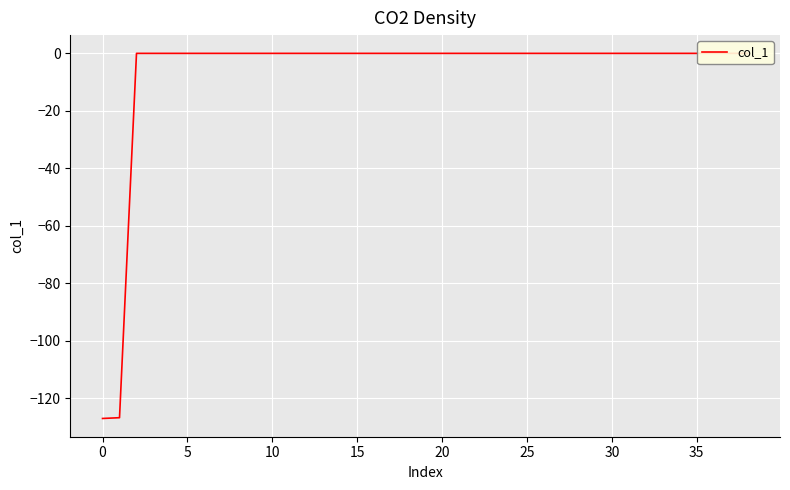

Is it true that the value at 24 is 0.0?

True